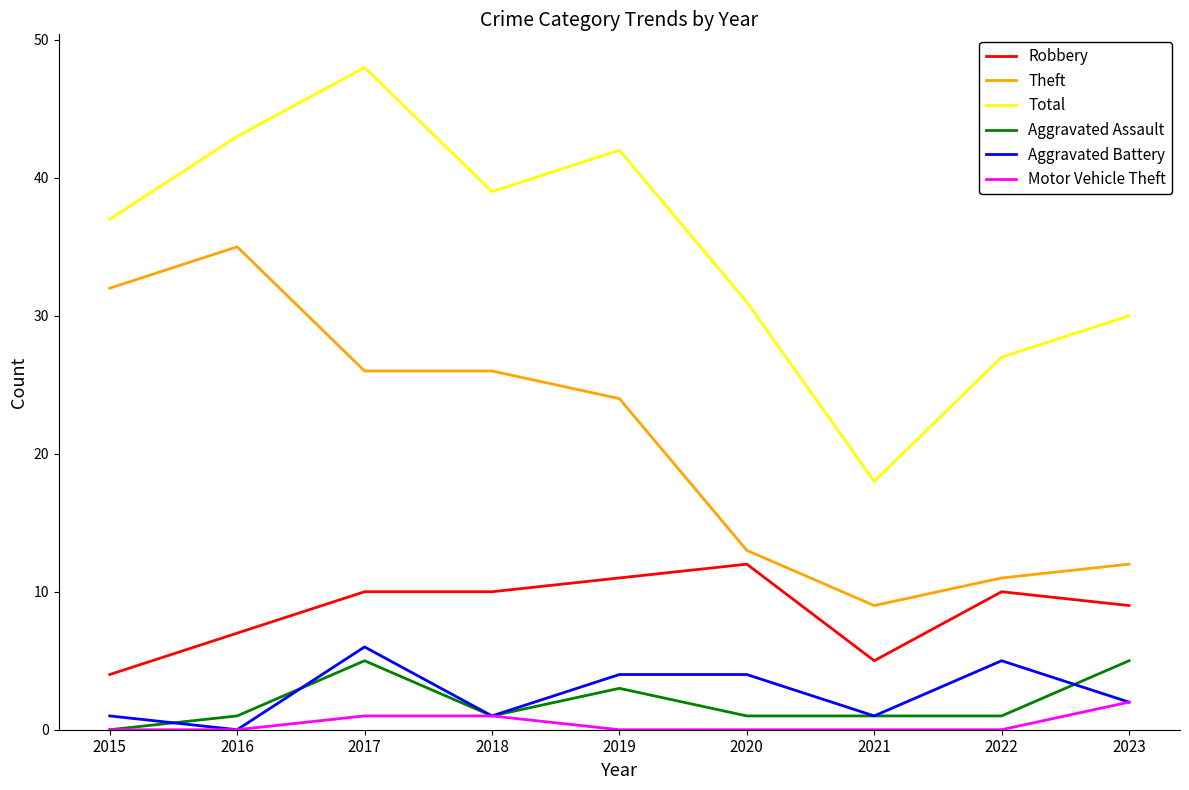

What are all the series names shown in the legend?

Robbery, Theft, Total, Aggravated Assault, Aggravated Battery, Motor Vehicle Theft